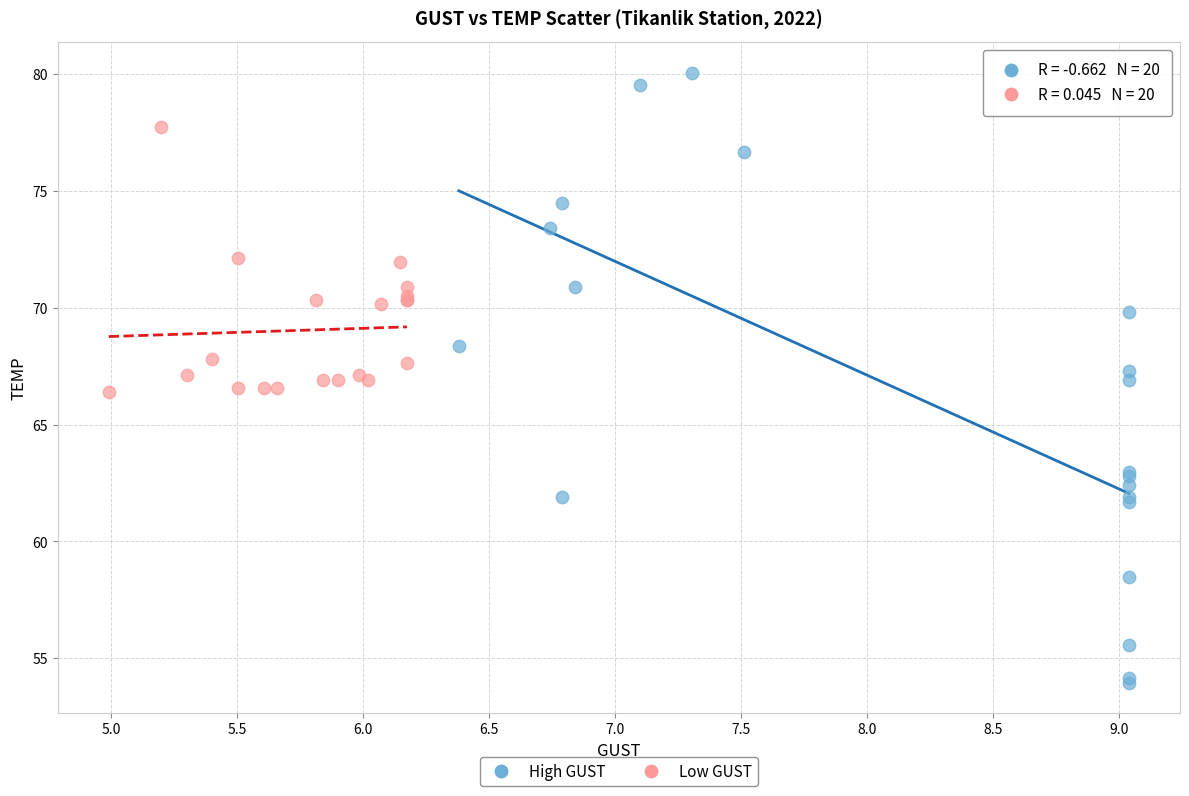

Which series reaches the maximum Y coordinate?

High GUST